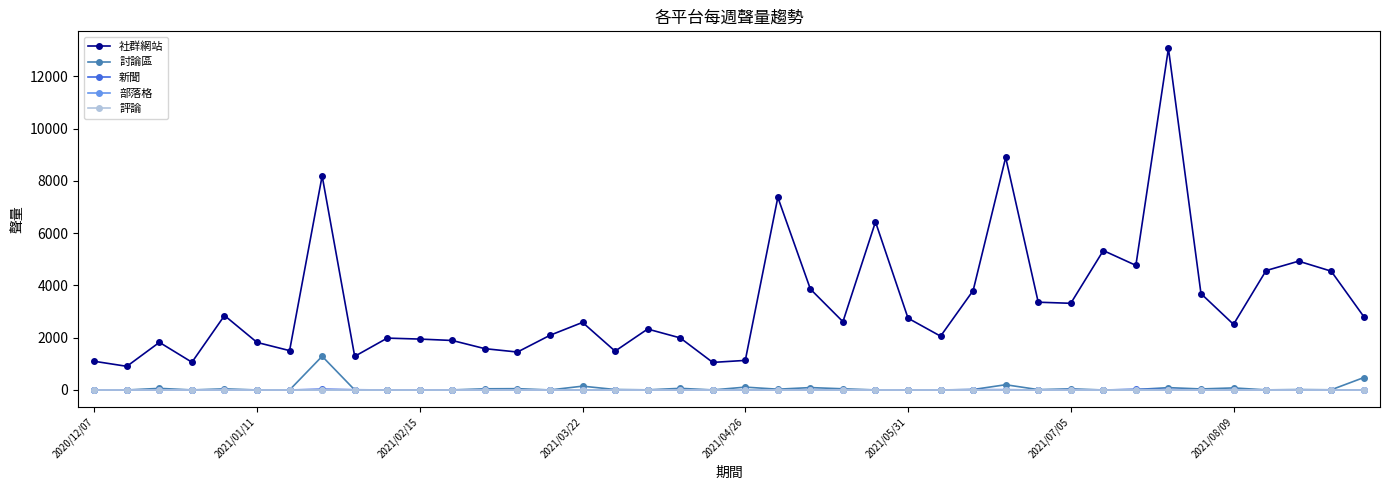

What is the value of the 社群網站 point at the 23rd from the left?

3861